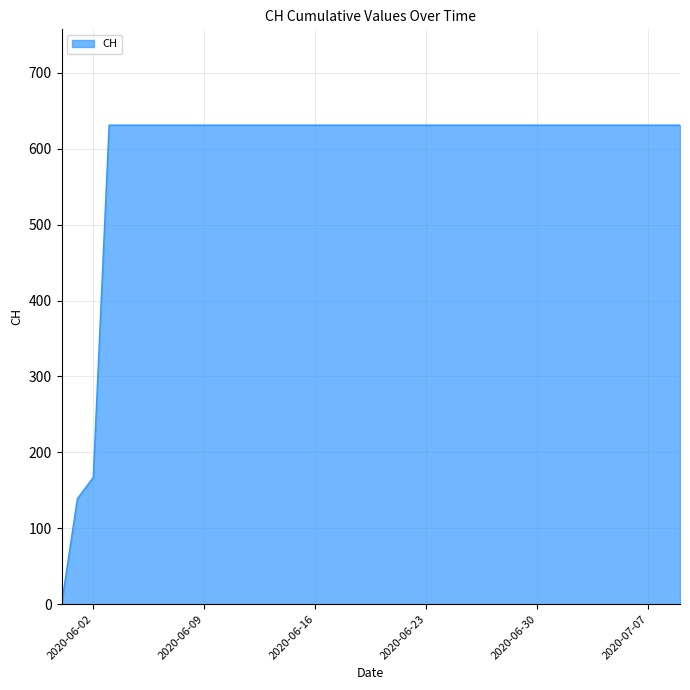

What is the difference between the maximum and minimum values?

631